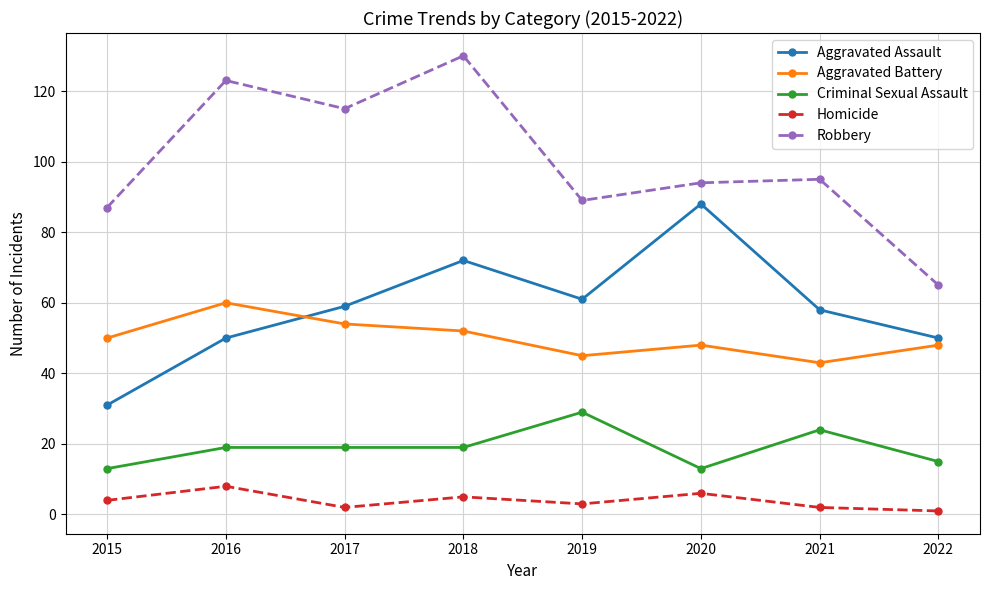

At 2017, list the series in order from smallest to largest.

Homicide, Criminal Sexual Assault, Aggravated Battery, Aggravated Assault, Robbery